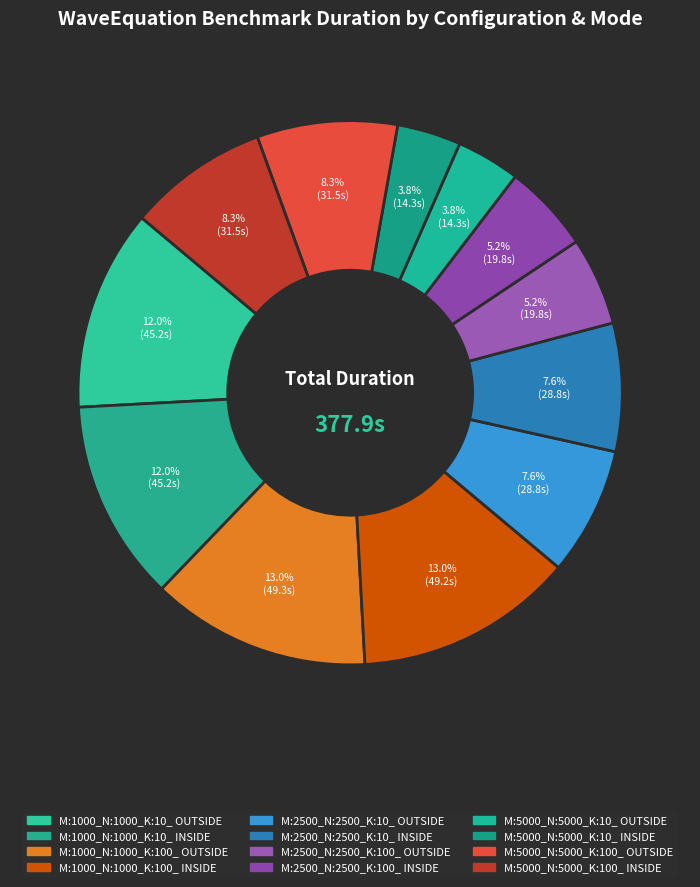

What is the largest slice in the pie chart?

M:1000_N:1000_K:100_ OUTSIDE